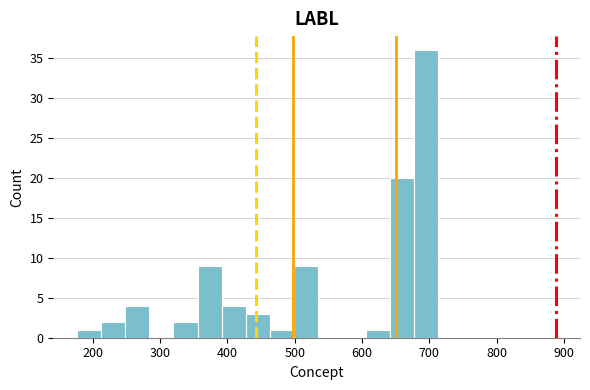

Around what value on the x-axis is the tallest bar? Give the approximate position of its centre, as read against the axis.

700